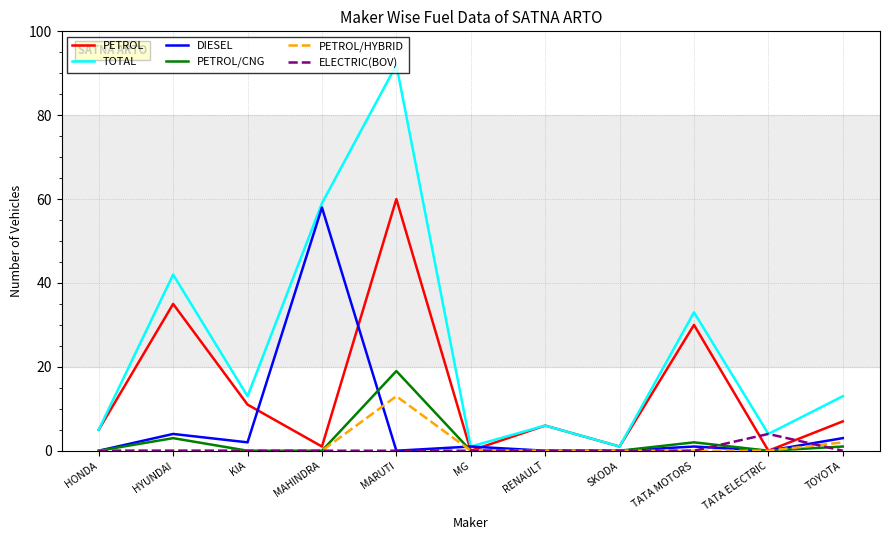

At which label does TOTAL reach its peak?

MARUTI